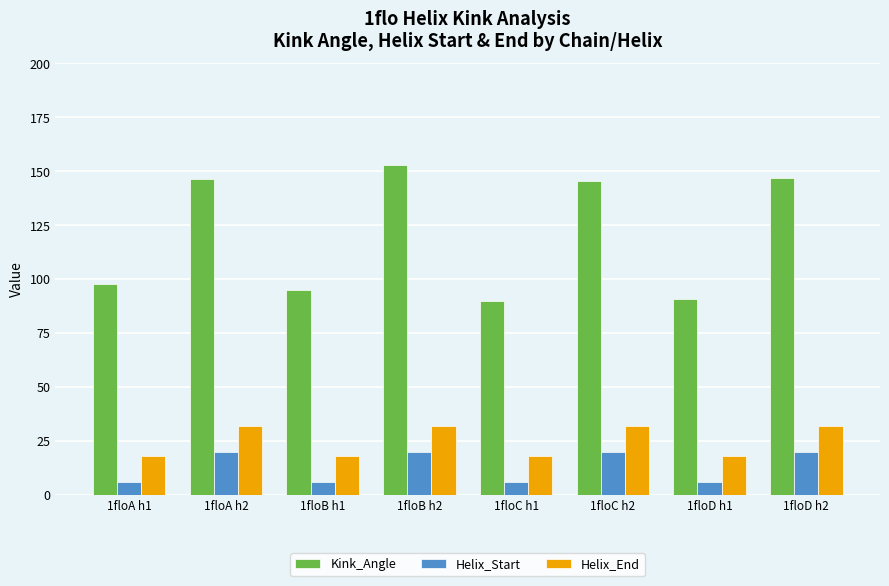

What is the label of the 1st bar from the right?

1floD h2